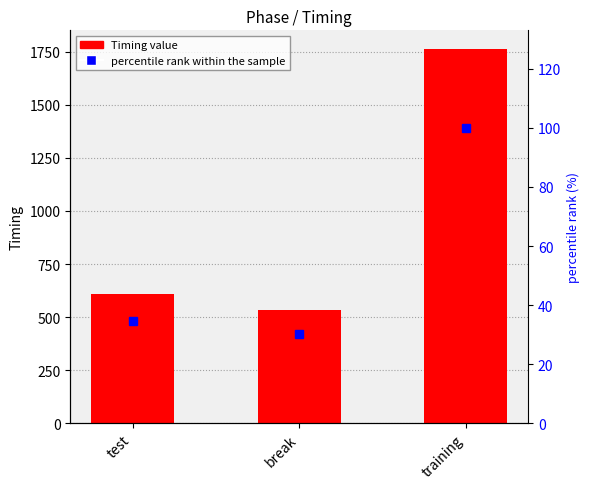

Reading right to left, extract all data points from this chart.

Timing: 1761.9	534.7	608.8
percentile rank within the sample: 100.0	30.3	34.6